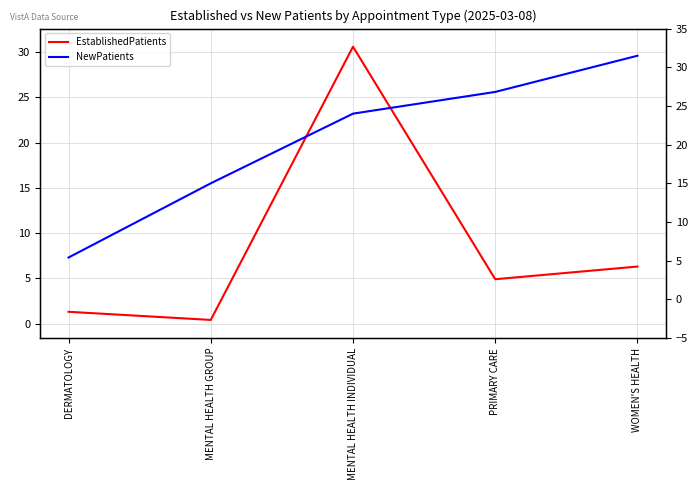

Which series has the widest spread of values?

EstablishedPatients